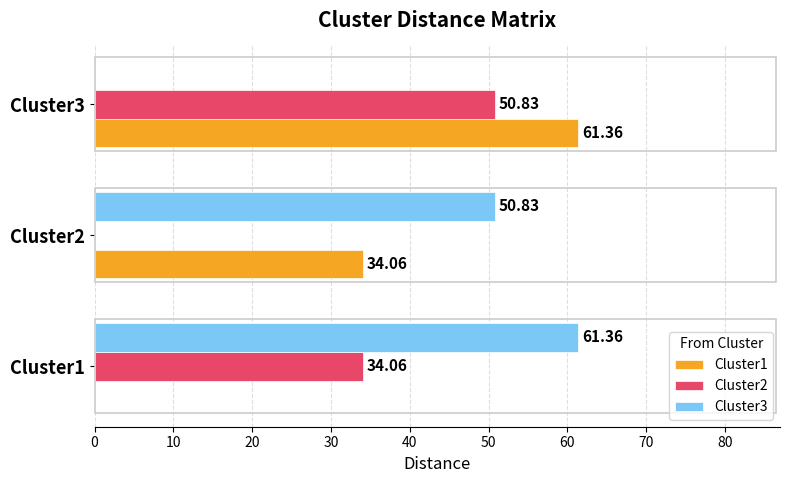

What is the sum of all Cluster3 values?

112.2